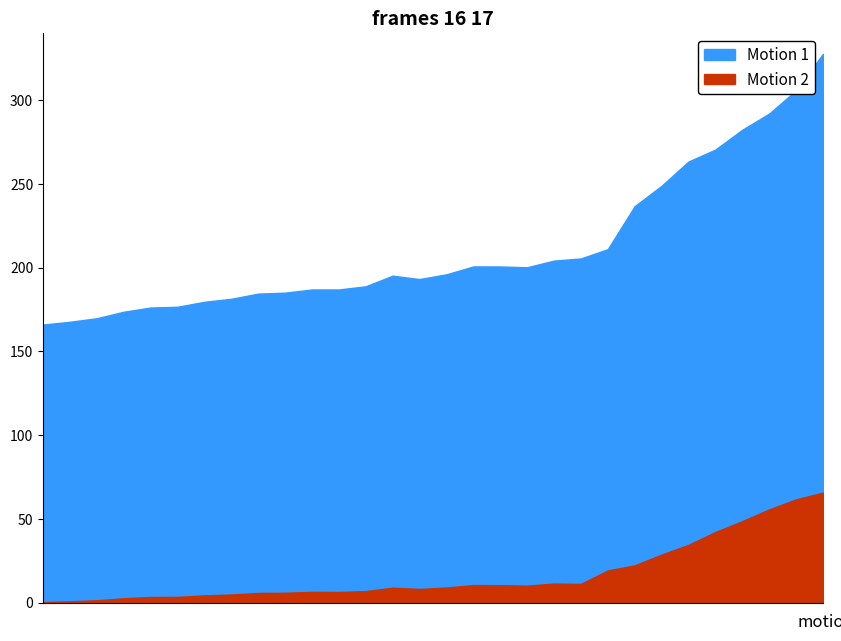

How many lines are shown in the chart?

2